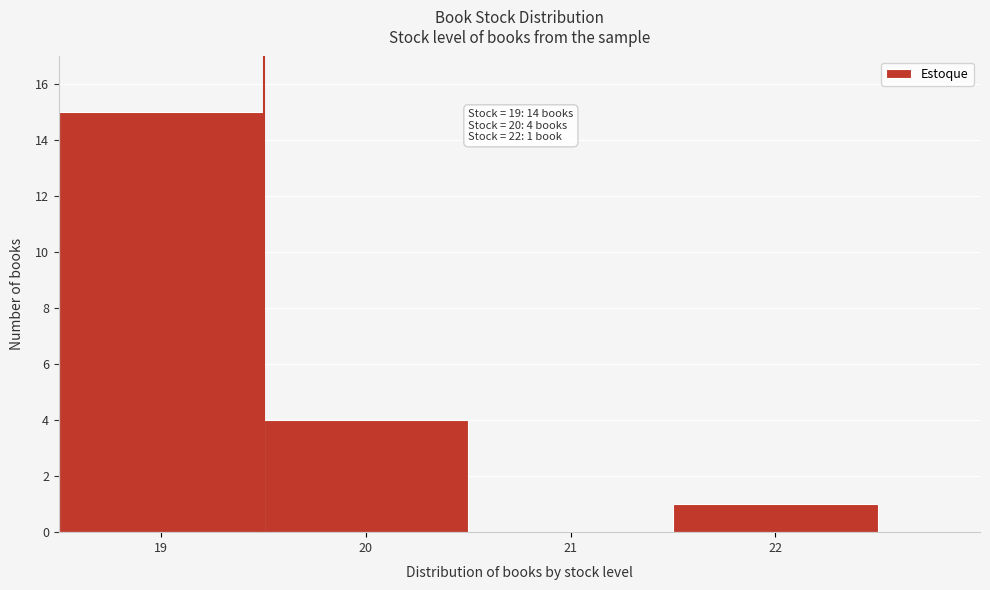

Which range on the x-axis has the tallest bar?

18.5 to 19.5